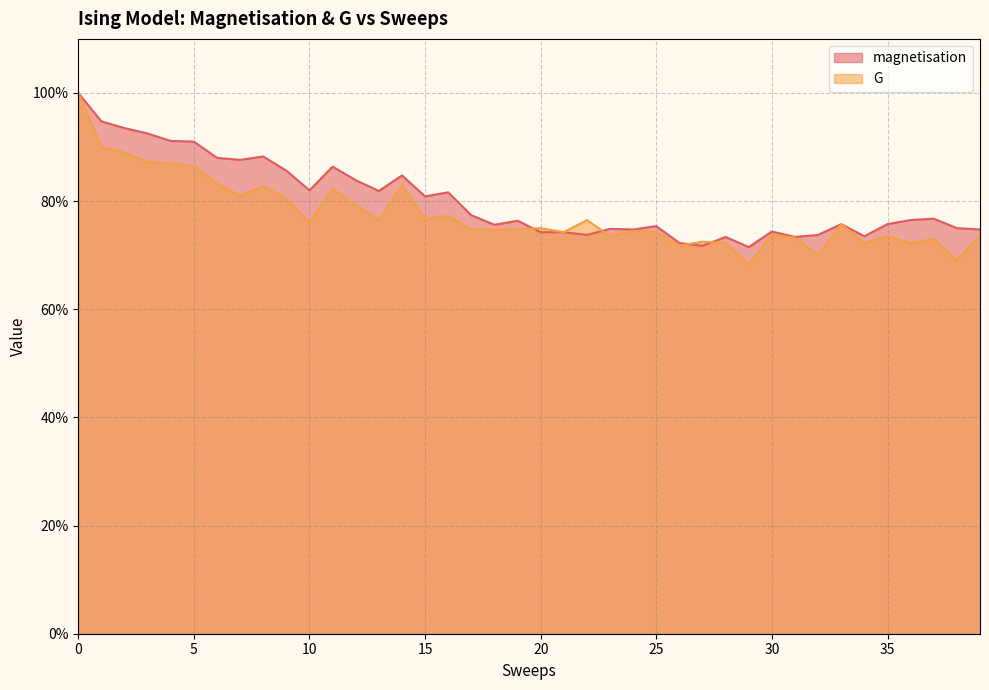

What is the maximum value for G?

1.0